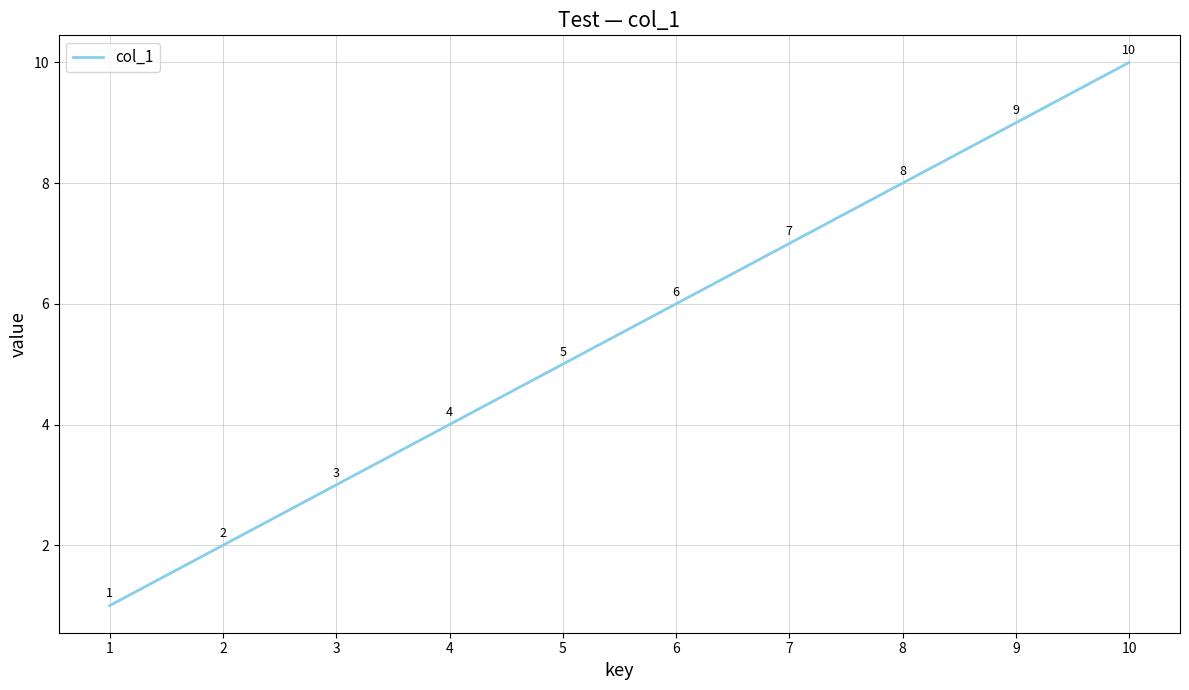

What value does the data have at 6?

6